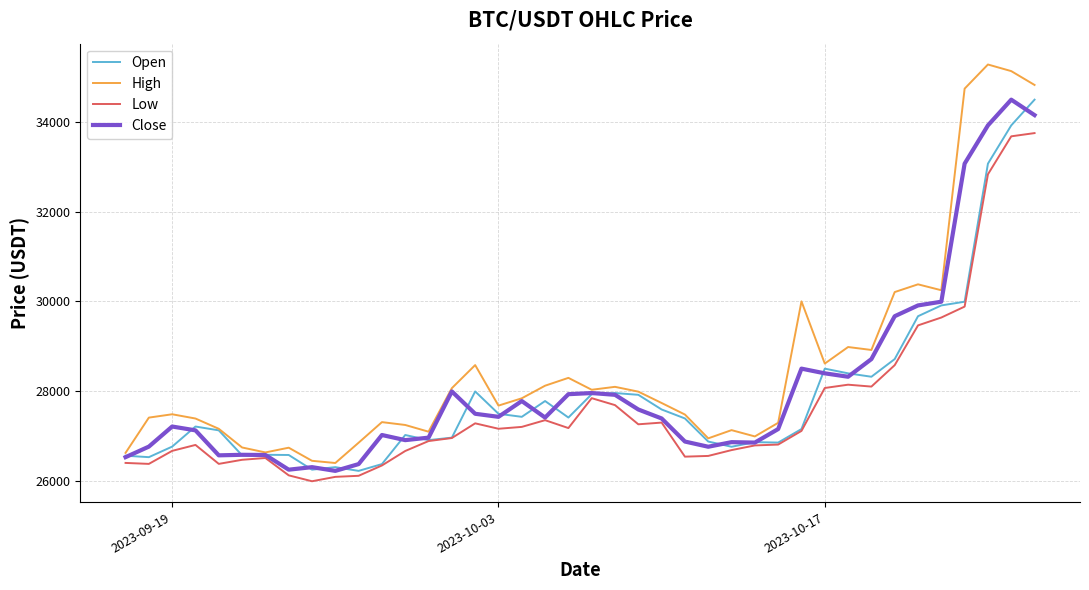

Which series has the largest range (max minus min)?

High